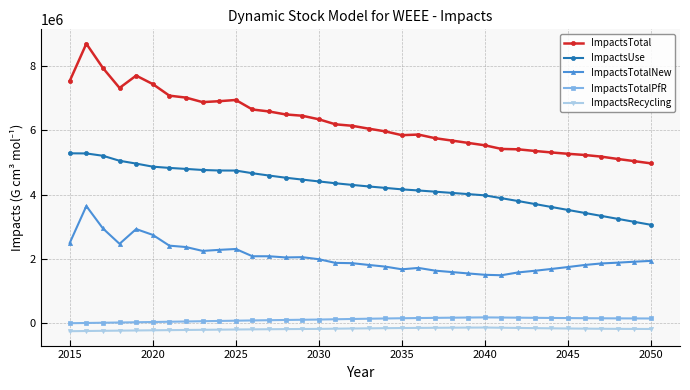

What is the minimum value shown in the chart?

-247101.1